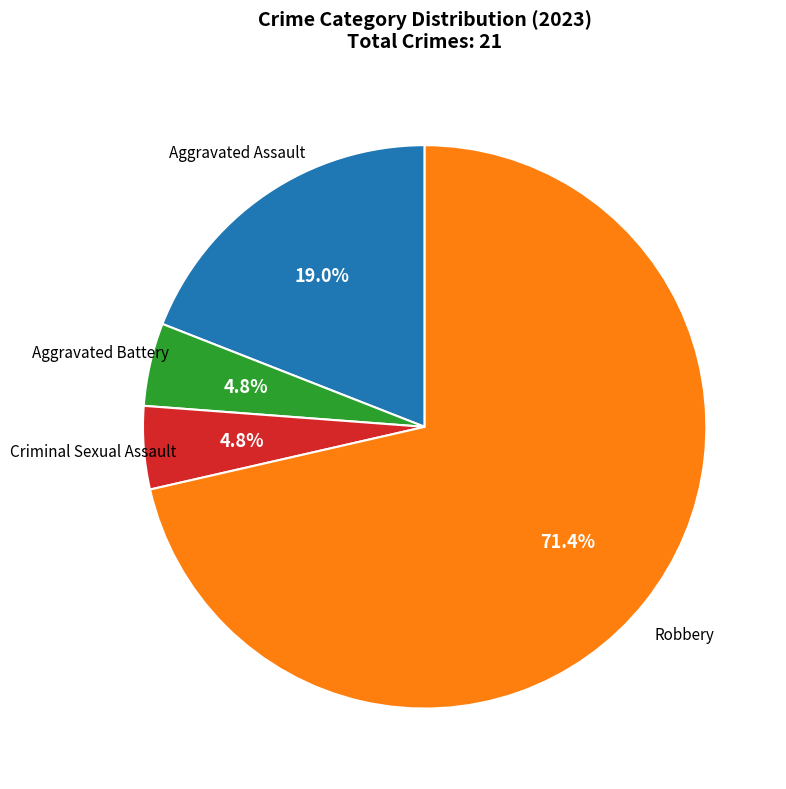

What percentage is the Aggravated Assault slice, to the nearest percent?

19%